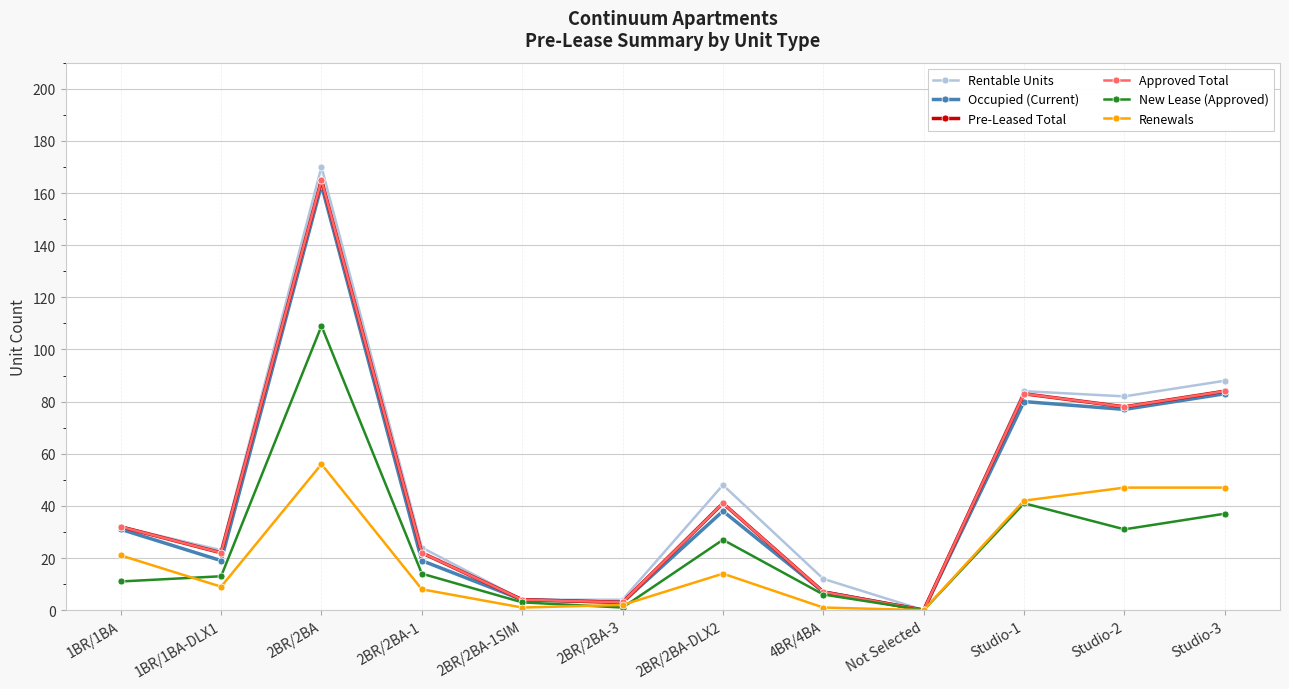

Is this an area chart (filled region under the line)?

No